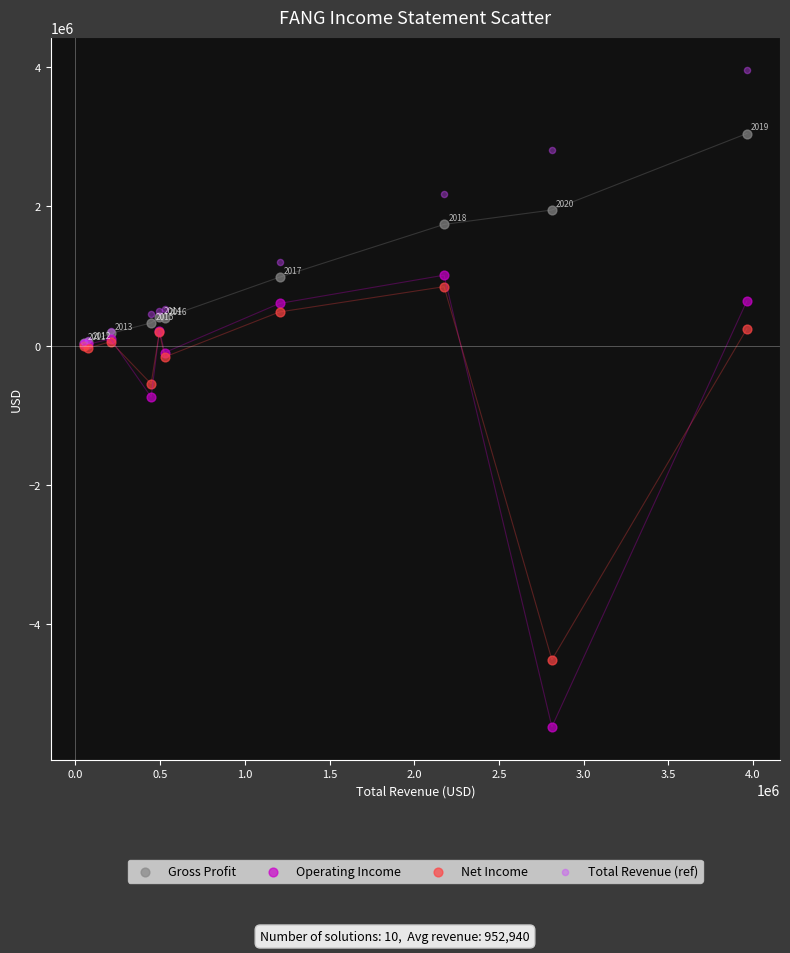

In the Net Income series, what Y value is closest to -1835650?

-550600